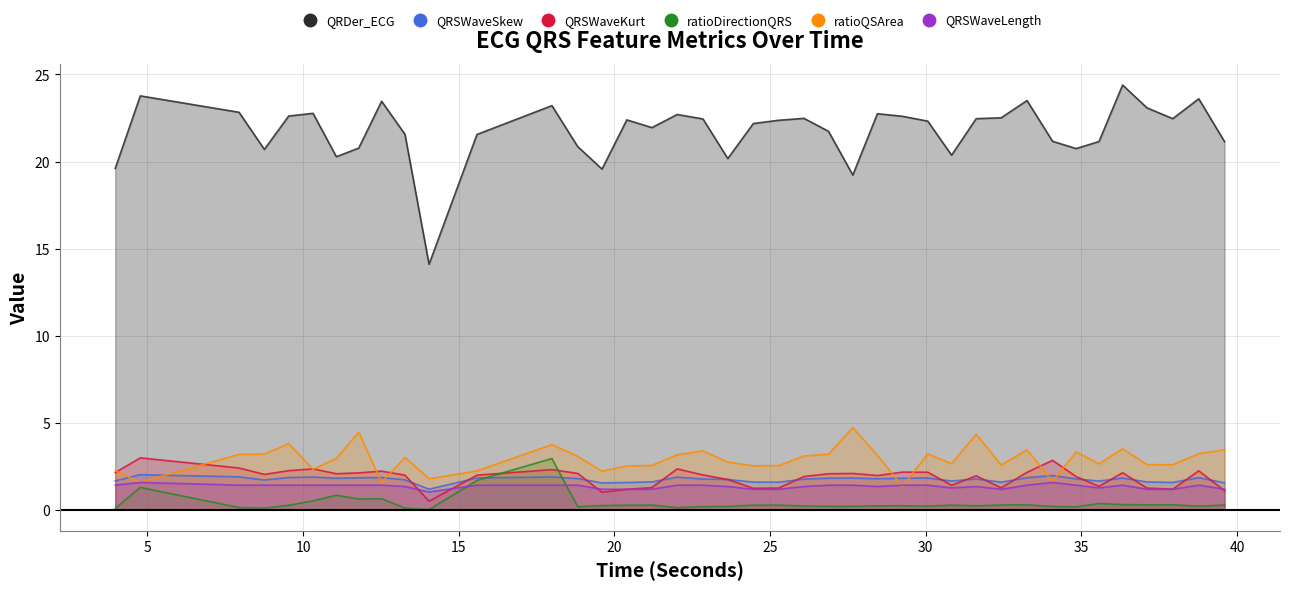

What value does the QRSWaveLength_ECG series have at 21.203125?

1.2